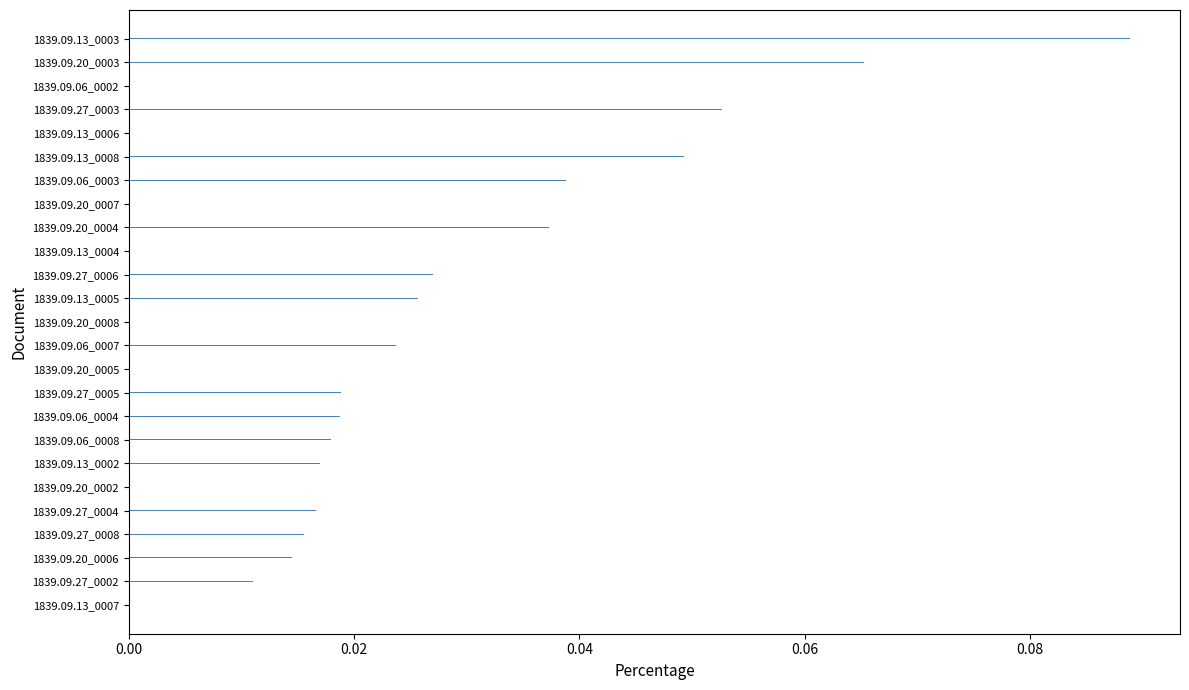

At which category does the chart reach its peak across all series?

1839.09.13_0003